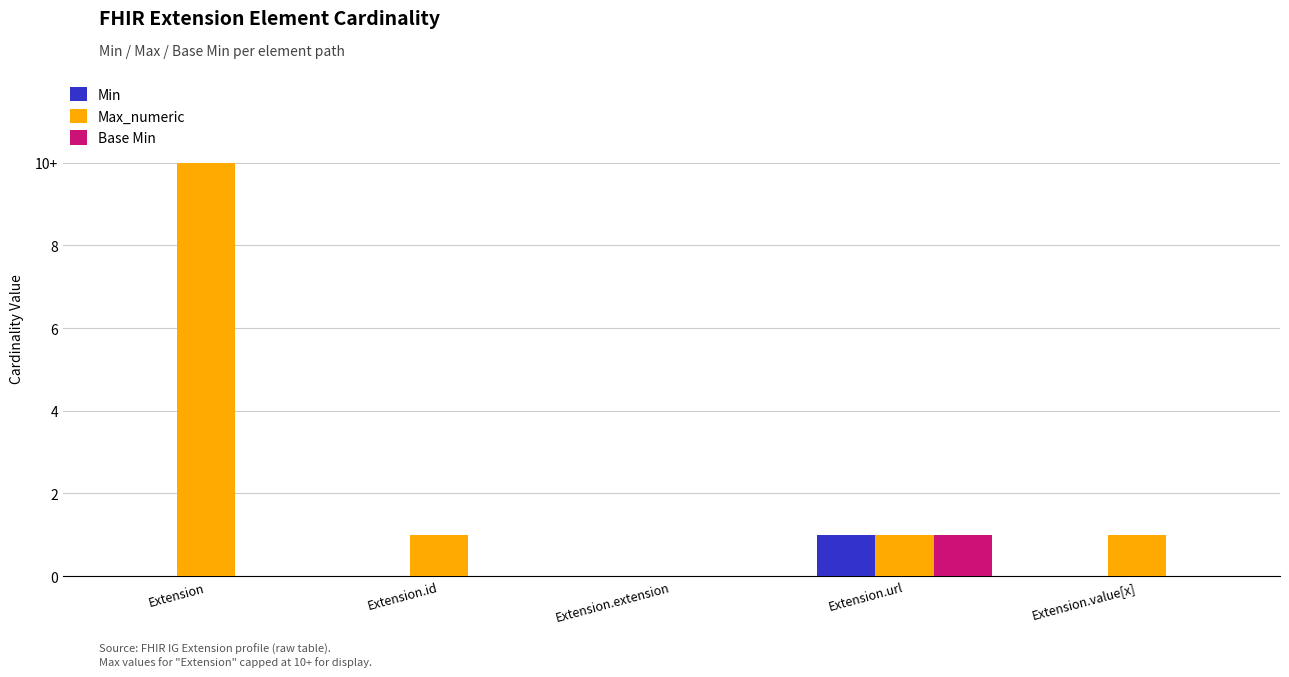

Reading left to right, list all the values displayed in this chart.

Min: 0	0	0	1	0
Max_numeric: 10	1	0	1	1
Base Min: 0	0	0	1	0